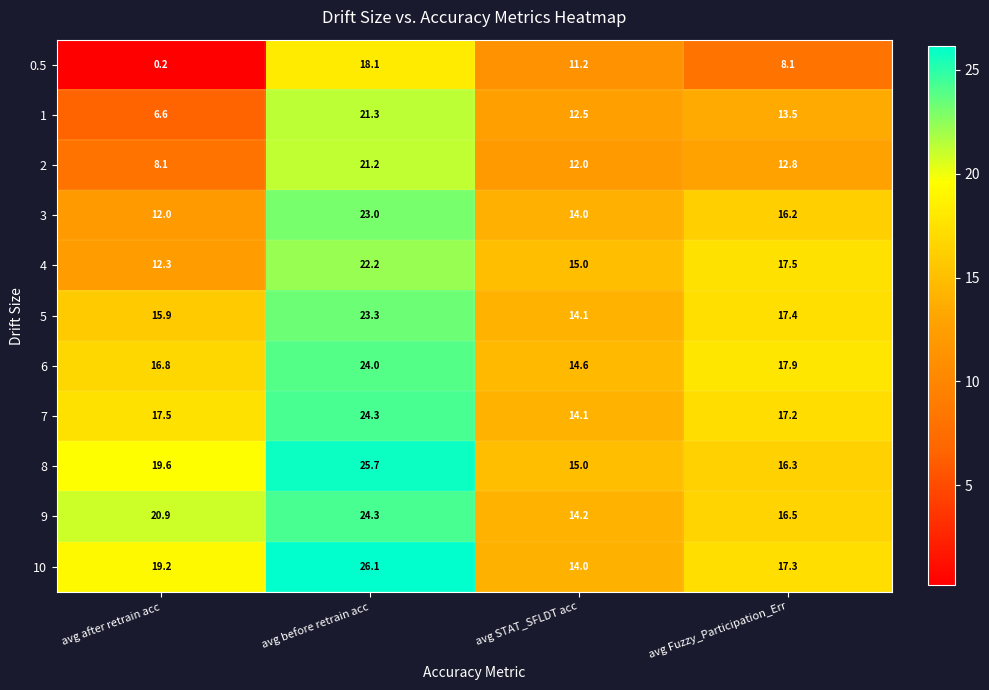

The value of 1 at avg STAT_SFLDT acc is 12.5. True or false?

True